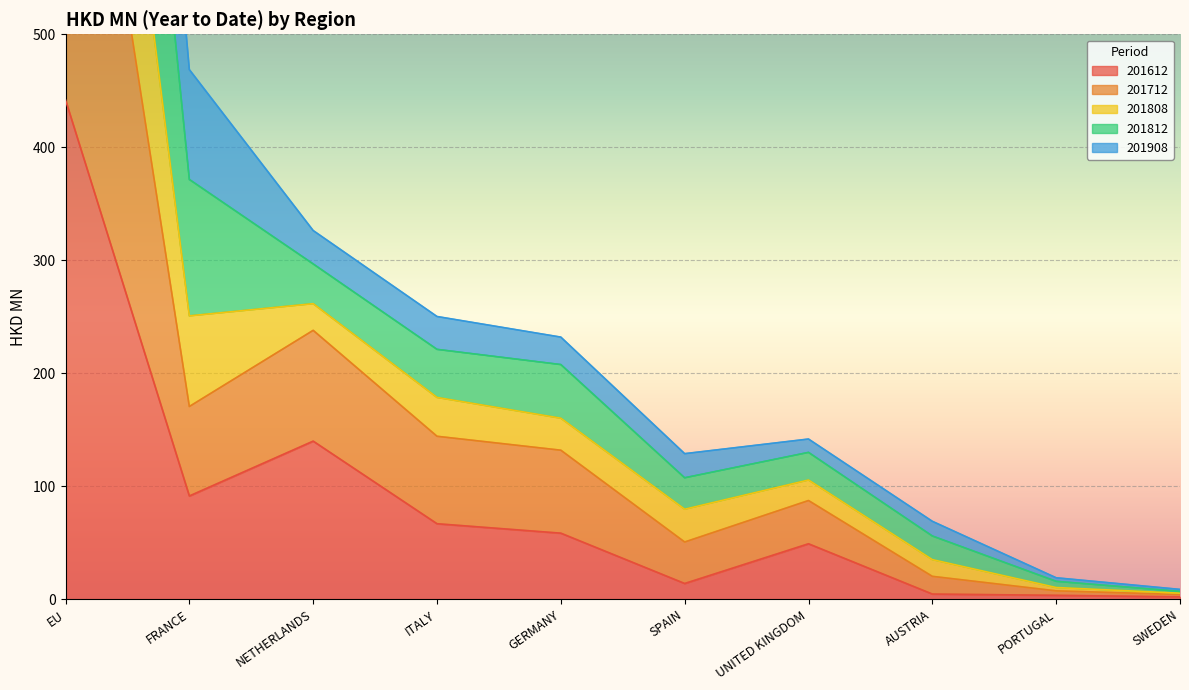

How many data points does each series have?

10